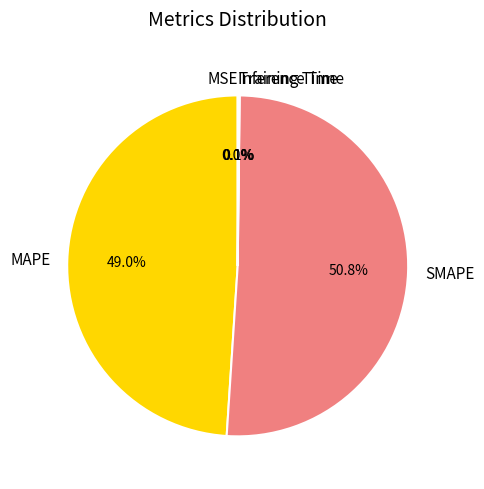

To the nearest percent, what portion does MAPE represent?

49%